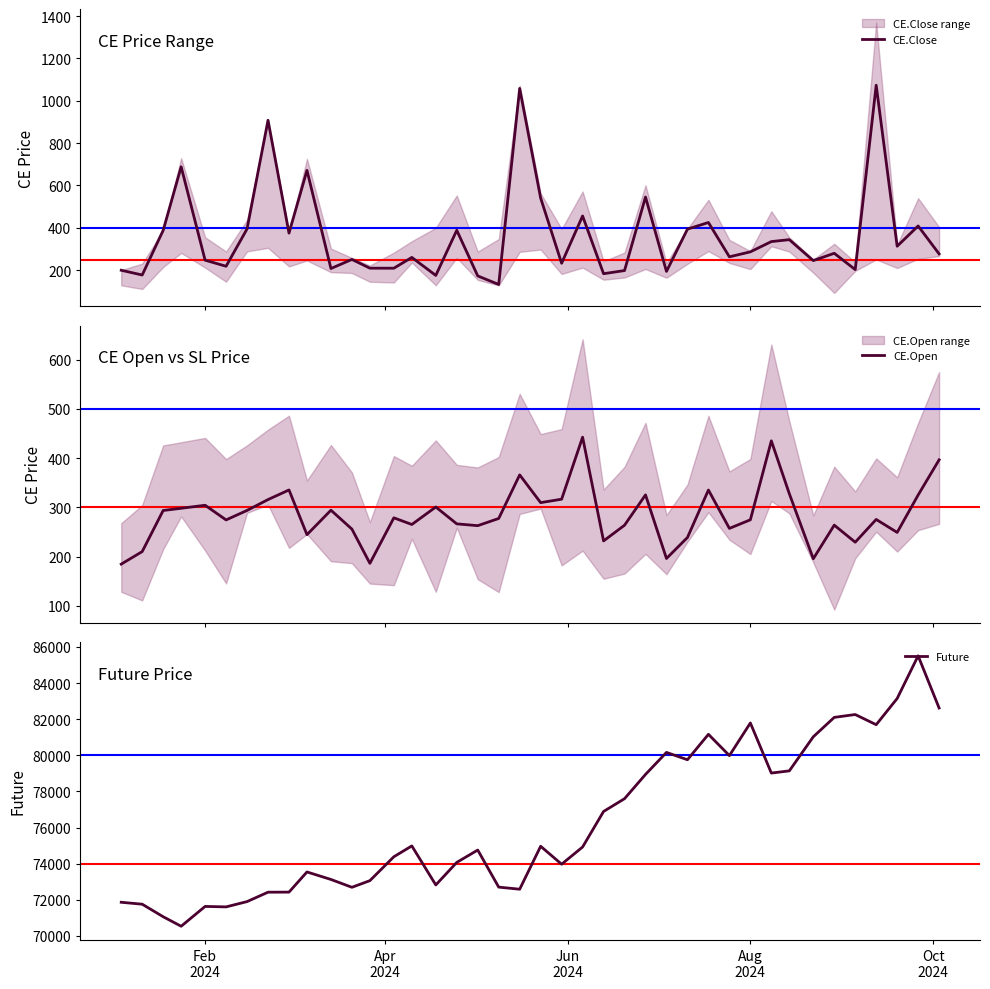

Is this an area chart (filled region under the line)?

No